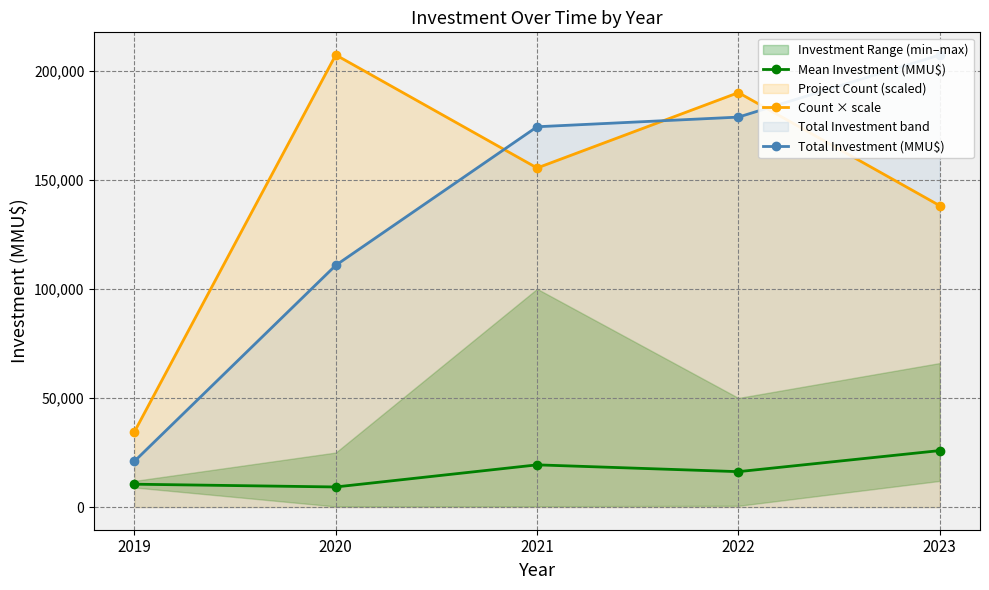

What is the difference between the maximum and minimum values in the Mean Investment (MMU$) series?

16663.6